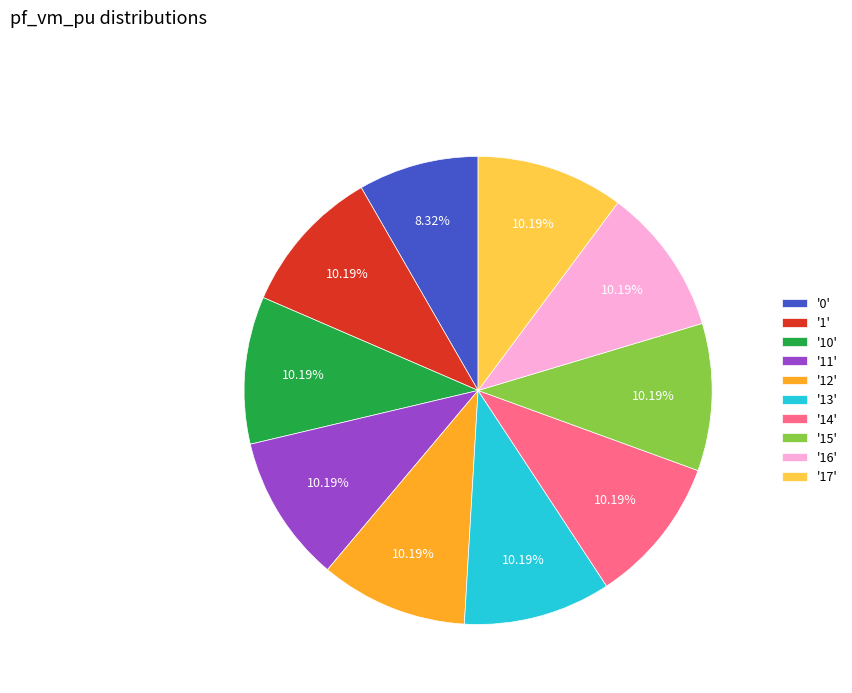

Do '16' and '15' together represent more than half of the pie?

No